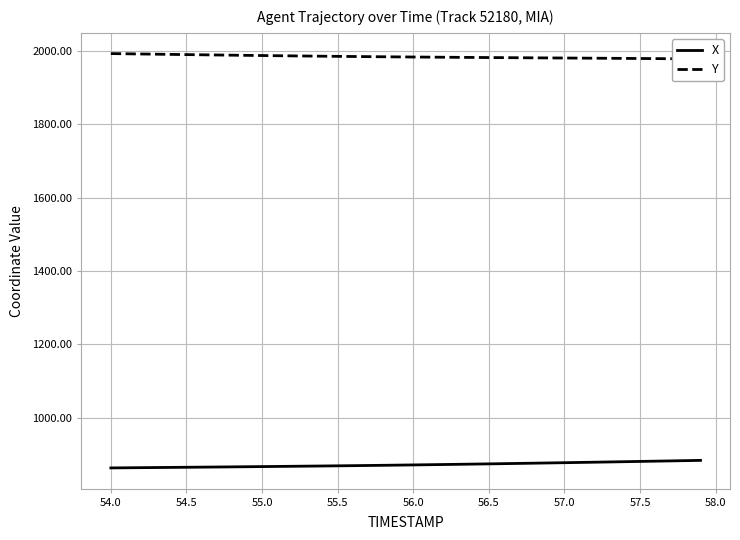

What is the difference between the maximum and minimum values in the X series?

20.6